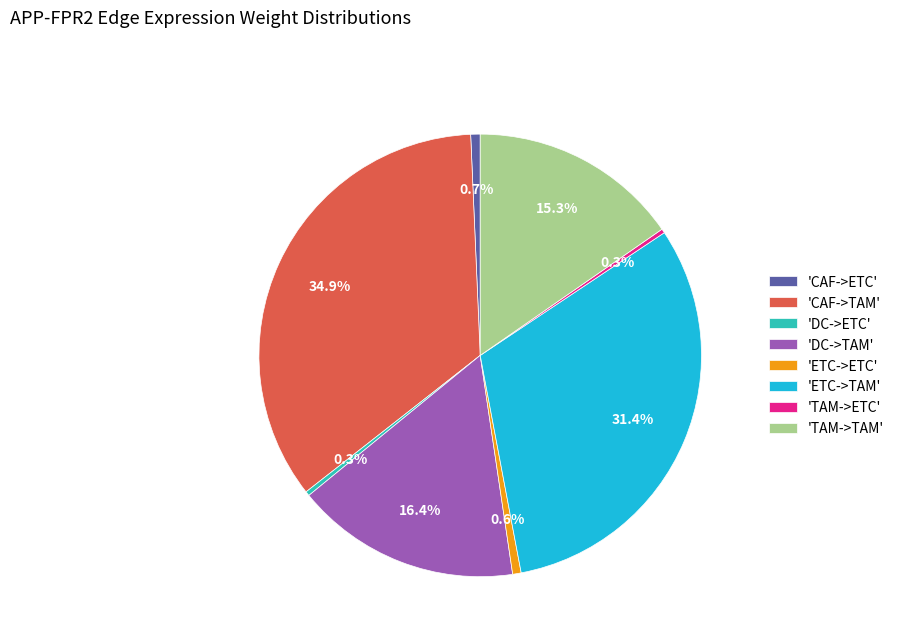

Does any single category account for the majority?

No